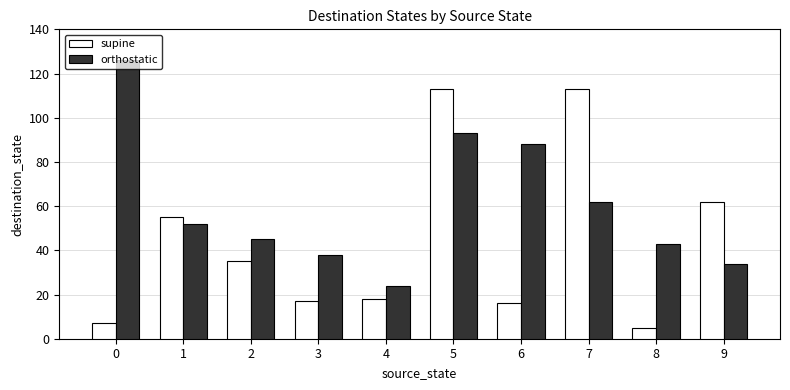

Which series has the widest spread of values?

supine